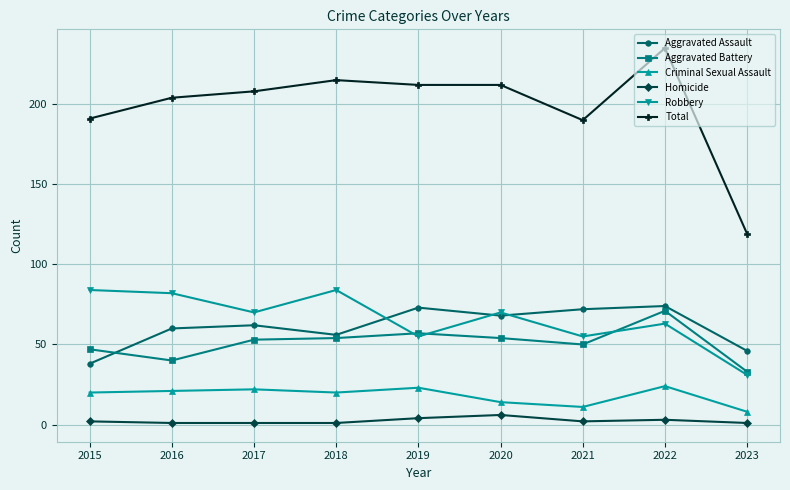

What is the approximate value of Total at 2021, to the nearest 50?

200